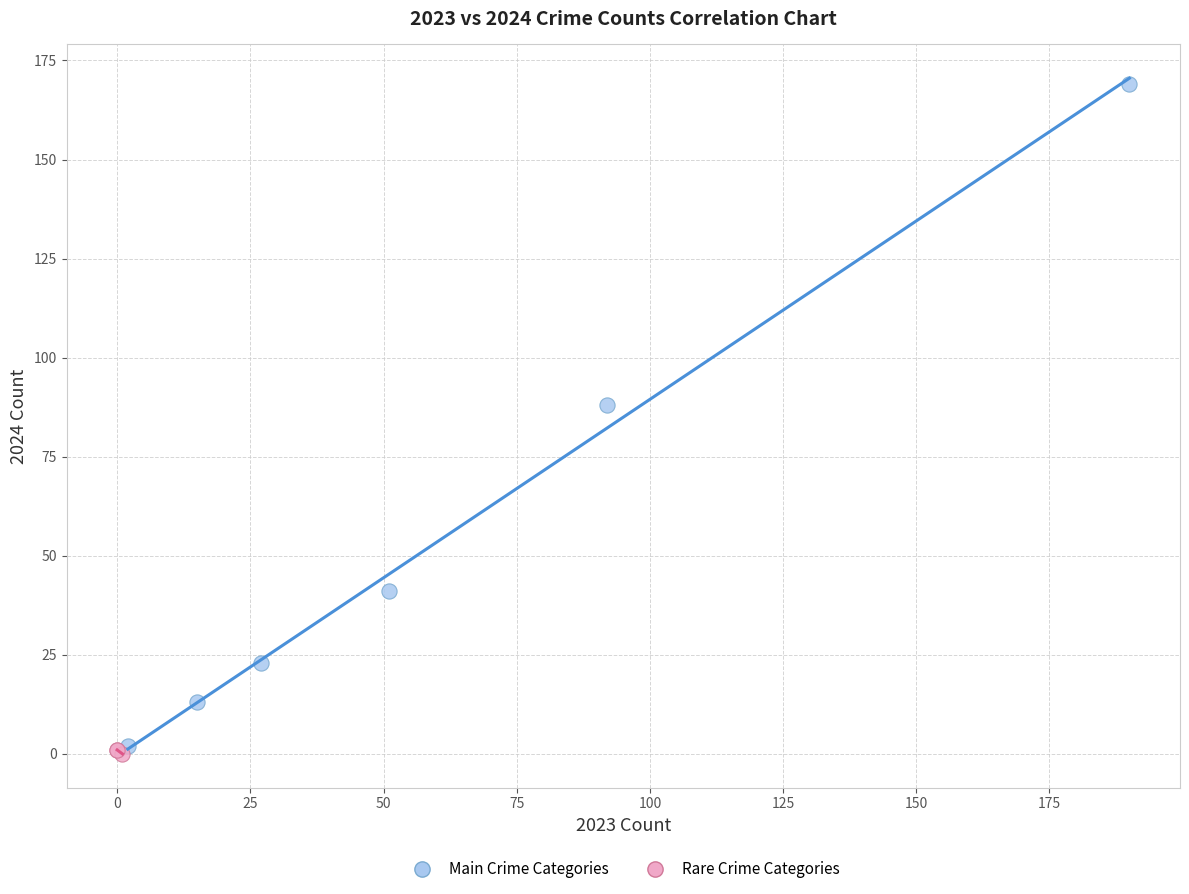

What are all the series names shown in the legend?

Main Crime Categories, Rare Crime Categories